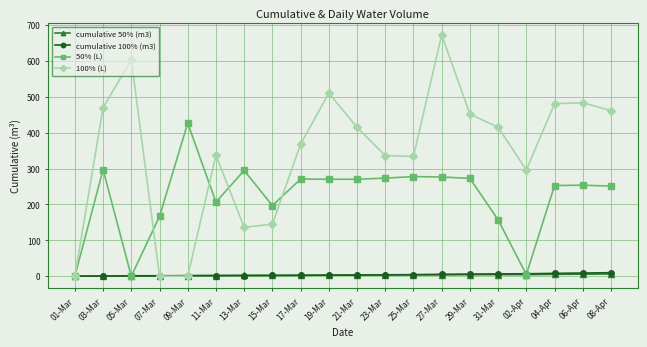

What value does the 100% (L) series have at 15-Mar?

145.0